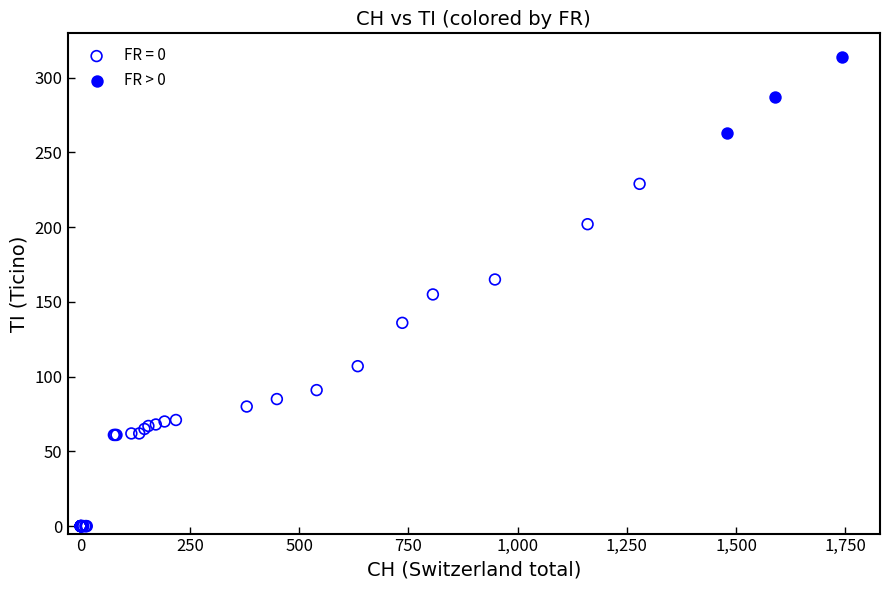

Which series contains the lowest Y value?

FR = 0